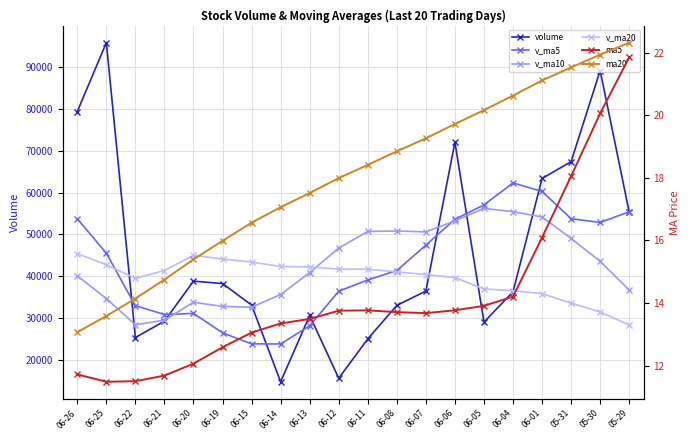

What is the spread (max minus min) of values at 06-25?

95893.5